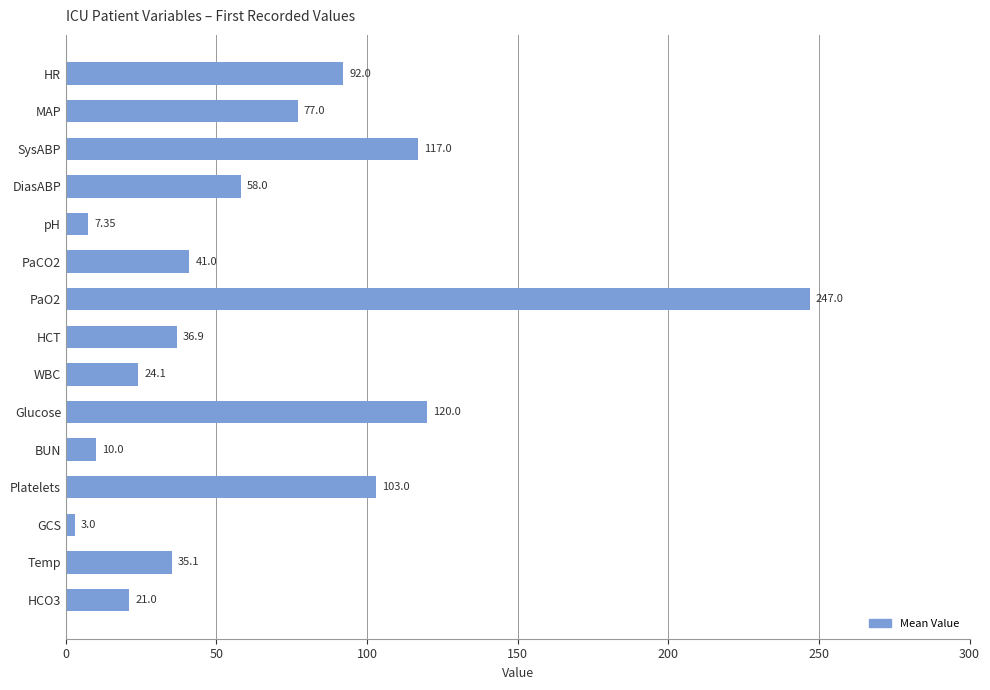

What is the label of the 2nd bar from the top?

MAP